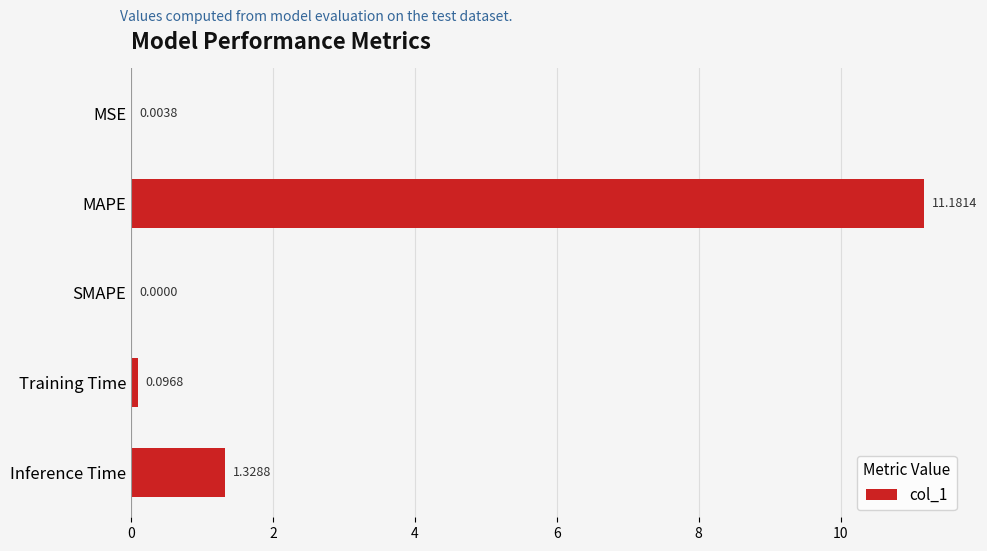

Which has a higher value, Inference Time or MSE?

Inference Time